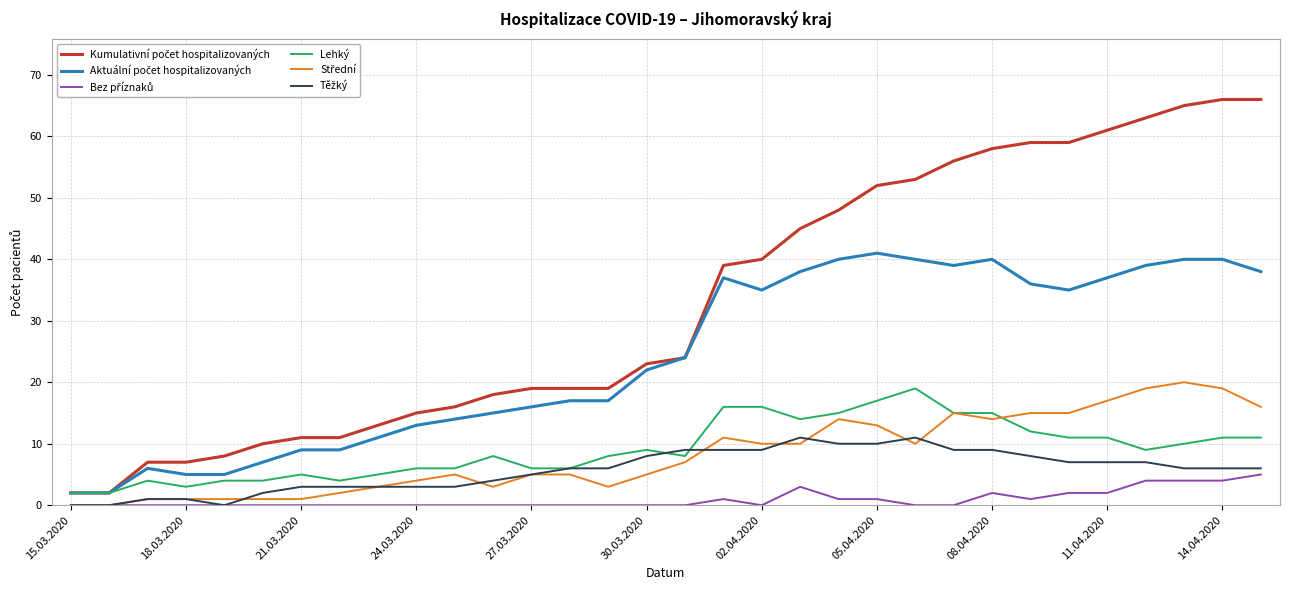

What is the value of the Kumulativní počet hospitalizovaných point at the 31st from the left?

66